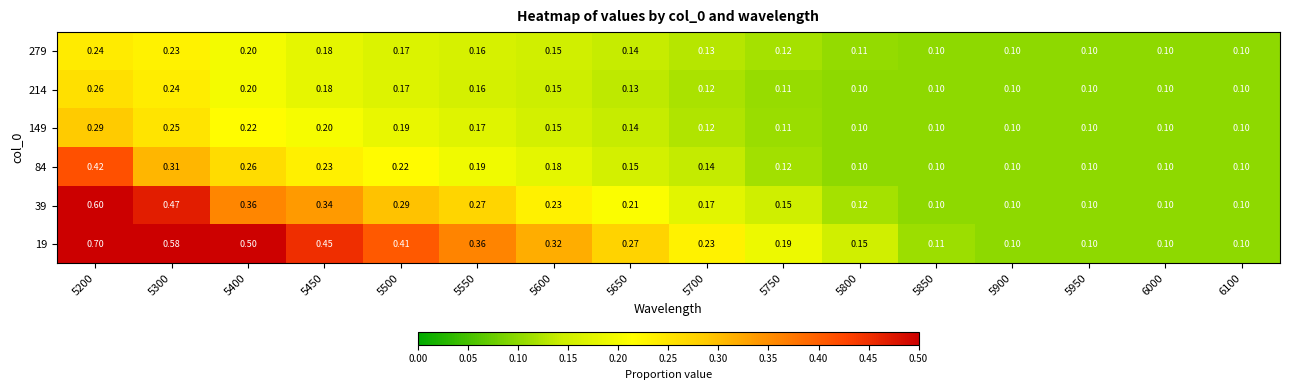

Is the value of 19 at 5850 greater than the value of 149 at 5450?

No